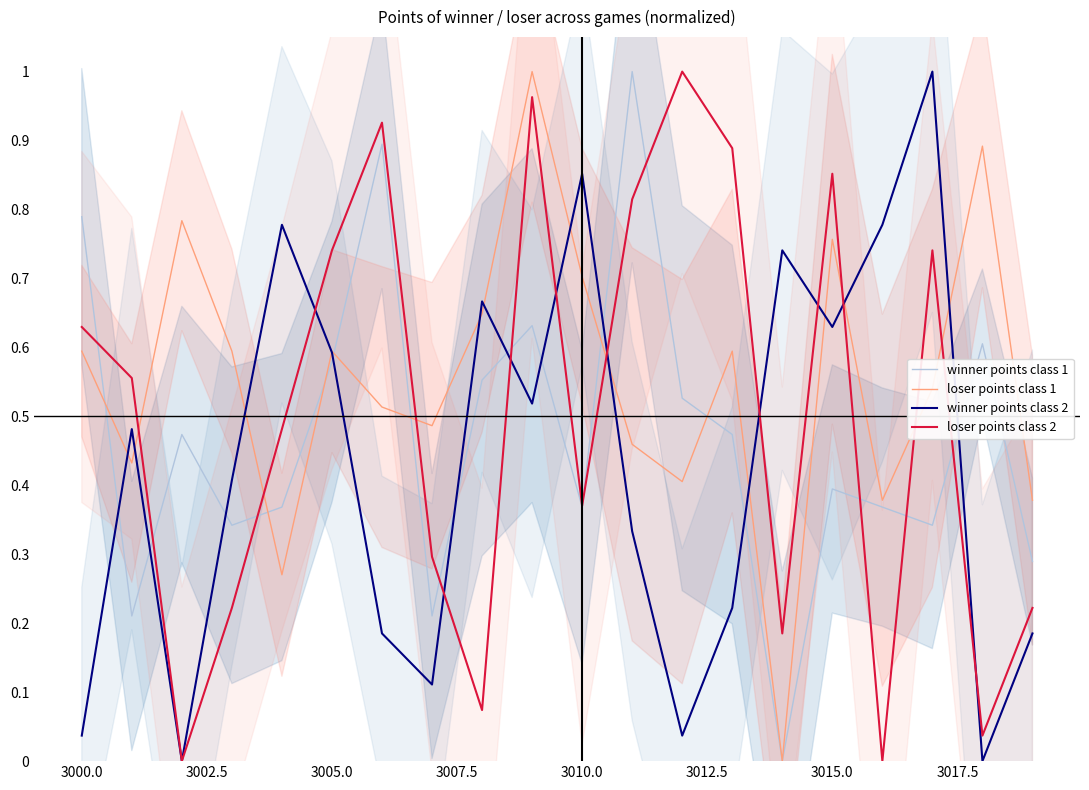

Is it true that winner points class 1 equals 0.5 at 3015.0?

False